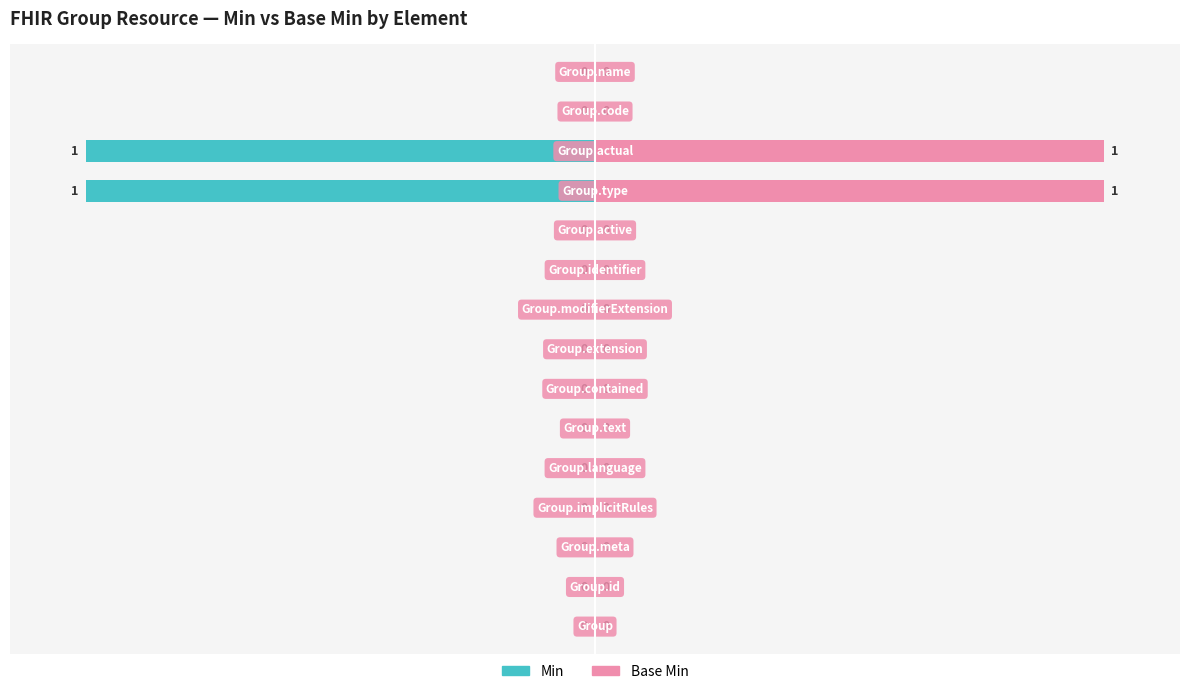

Reading left to right, transcribe all the data shown in this chart.

Min: 0	0	0	0	0	0	0	0	0	0	0	1	1	0	0
Base Min: 0	0	0	0	0	0	0	0	0	0	0	1	1	0	0